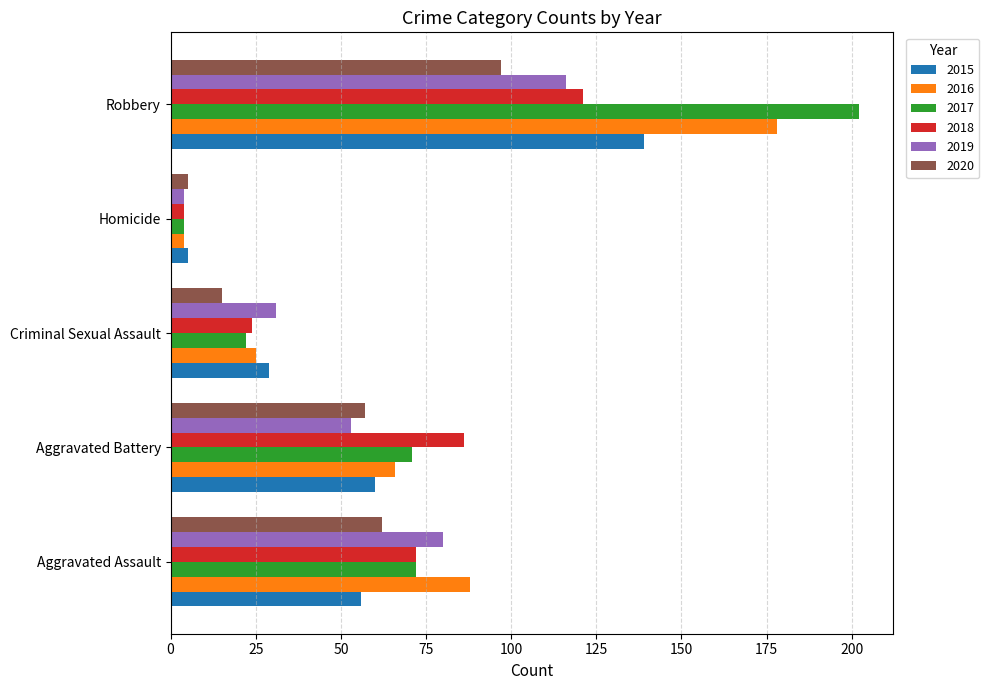

Is the value of 2017 at Aggravated Battery greater than the value of 2020 at Homicide?

Yes